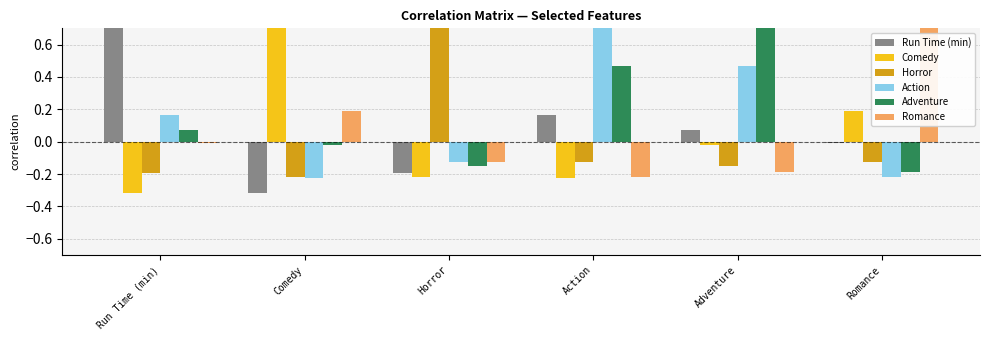

What is the sum of all Comedy values?

0.4